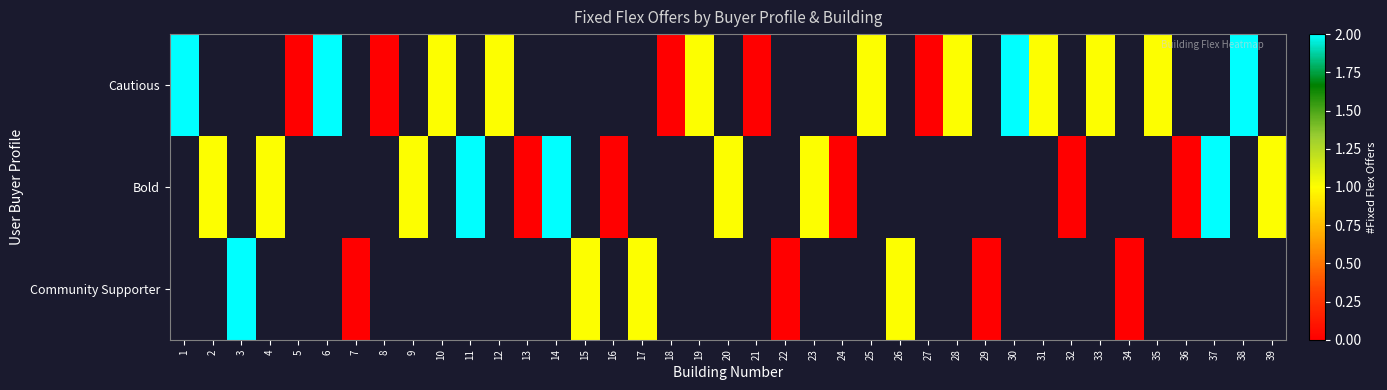

Is the value of row_2 at 18 greater than the value of row_1 at 16?

No